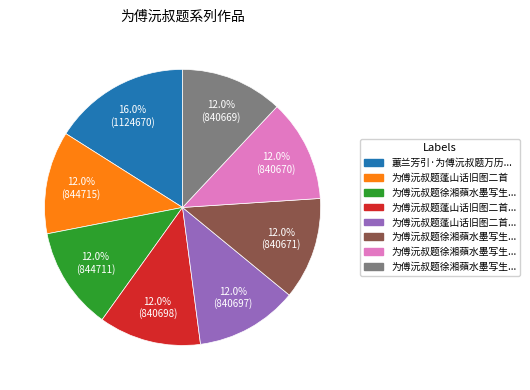

Does any single category account for the majority?

No